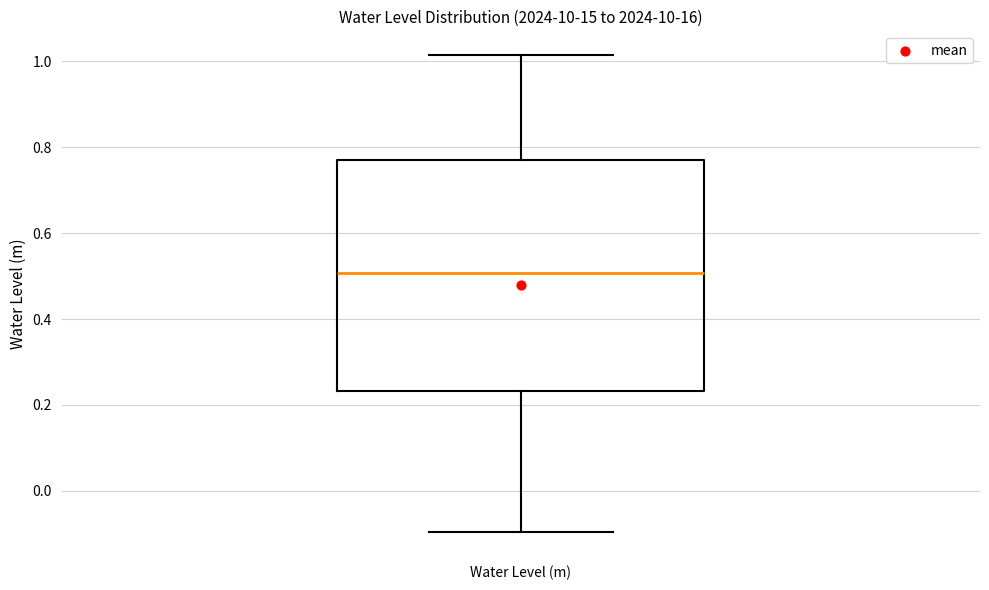

Read this box plot against the y-axis: the position of the median line, the range covered by the box, and the ends of both whiskers. The values are not printed on the chart, so give them approximately, as read against the axis.

median 0.50, box 0.24 to 0.76, whiskers -0.10 to 1.02